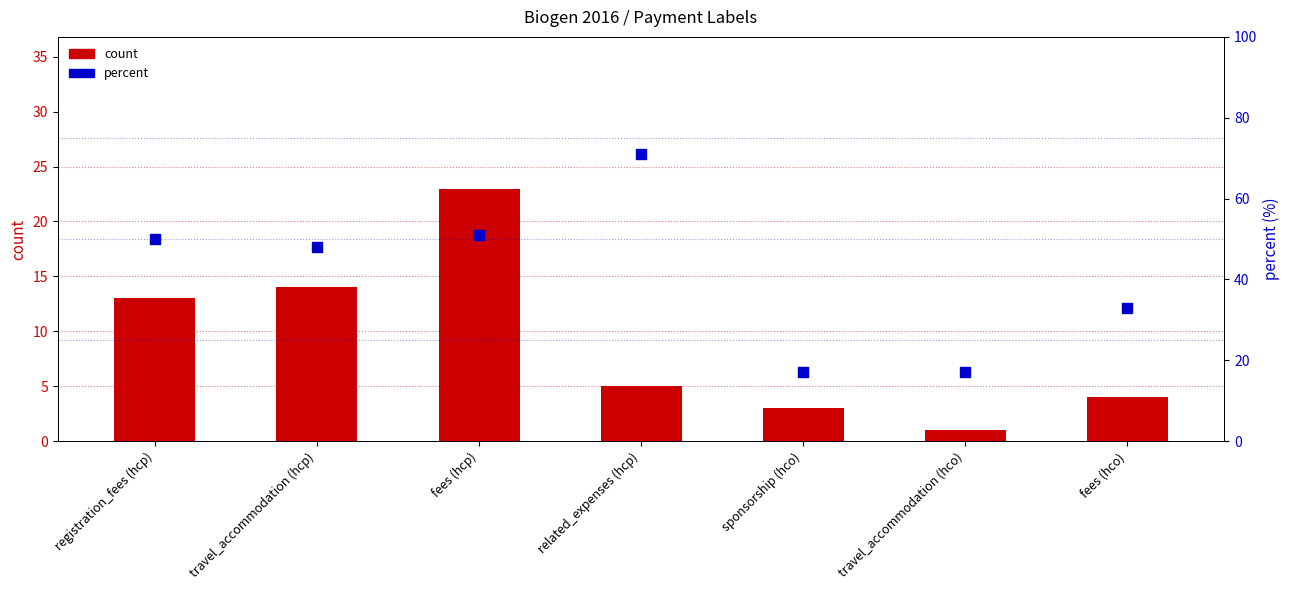

At which category is the sum across all series the highest?

related_expenses (hcp)